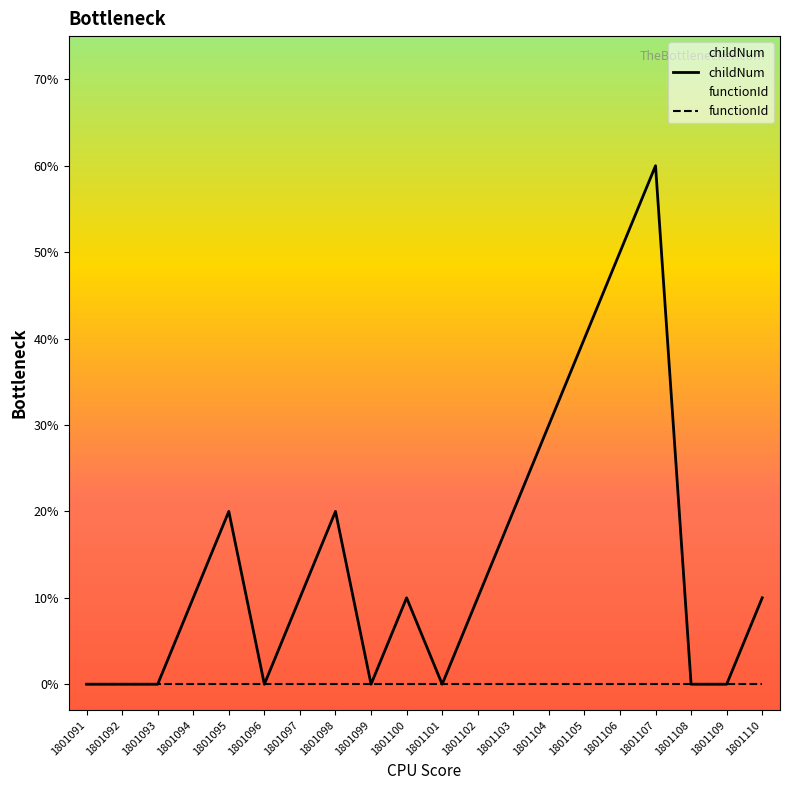

Between 1801093 and 1801101, which series saw the biggest shift?

childNum